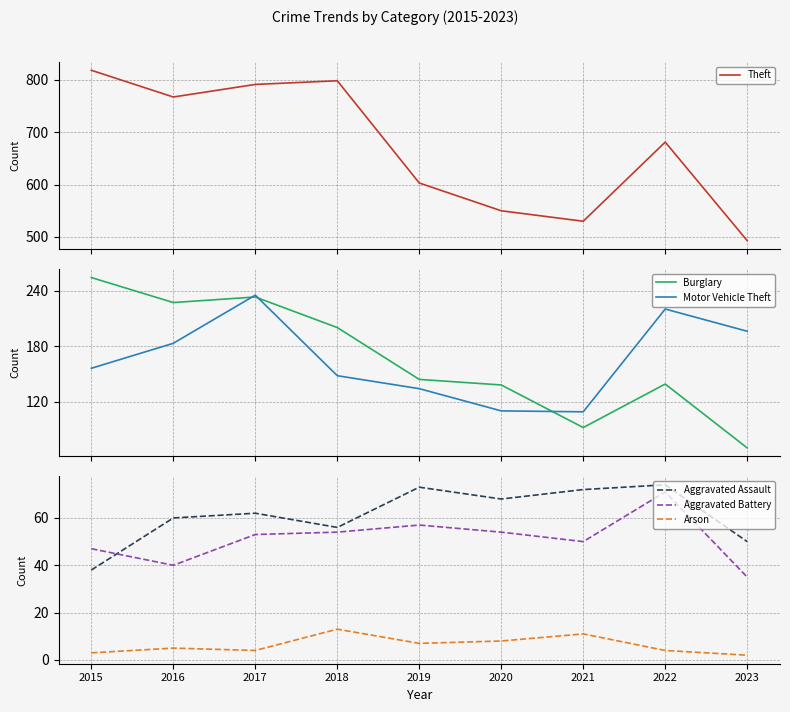

Reading left to right, what are all the values shown in this chart?

Theft: 2015=818	2016=767	2017=791	2018=798	2019=603	2020=550	2021=530	2022=681	2023=493
Burglary: 2015=254	2016=227	2017=233	2018=200	2019=144	2020=138	2021=92	2022=139	2023=70
Motor Vehicle Theft: 2015=156	2016=183	2017=235	2018=148	2019=134	2020=110	2021=109	2022=220	2023=196
Aggravated Assault: 2015=38	2016=60	2017=62	2018=56	2019=73	2020=68	2021=72	2022=74	2023=50
Aggravated Battery: 2015=47	2016=40	2017=53	2018=54	2019=57	2020=54	2021=50	2022=71	2023=35
Arson: 2015=3	2016=5	2017=4	2018=13	2019=7	2020=8	2021=11	2022=4	2023=2